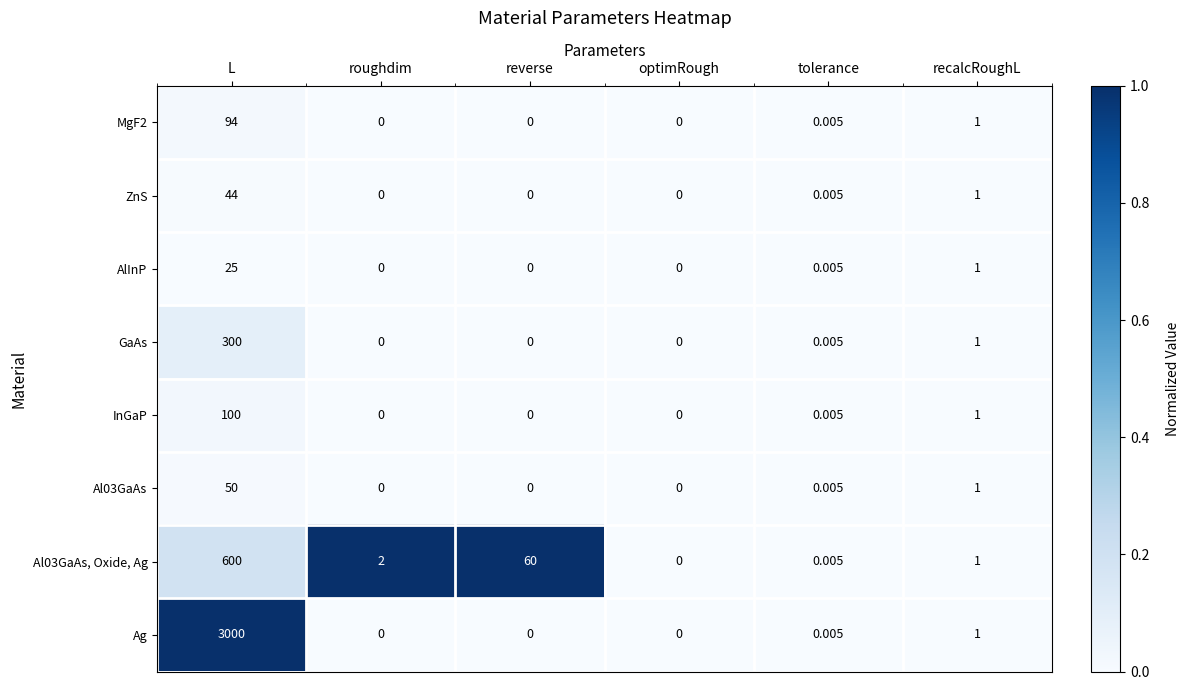

Which series has the largest total across all categories?

Ag